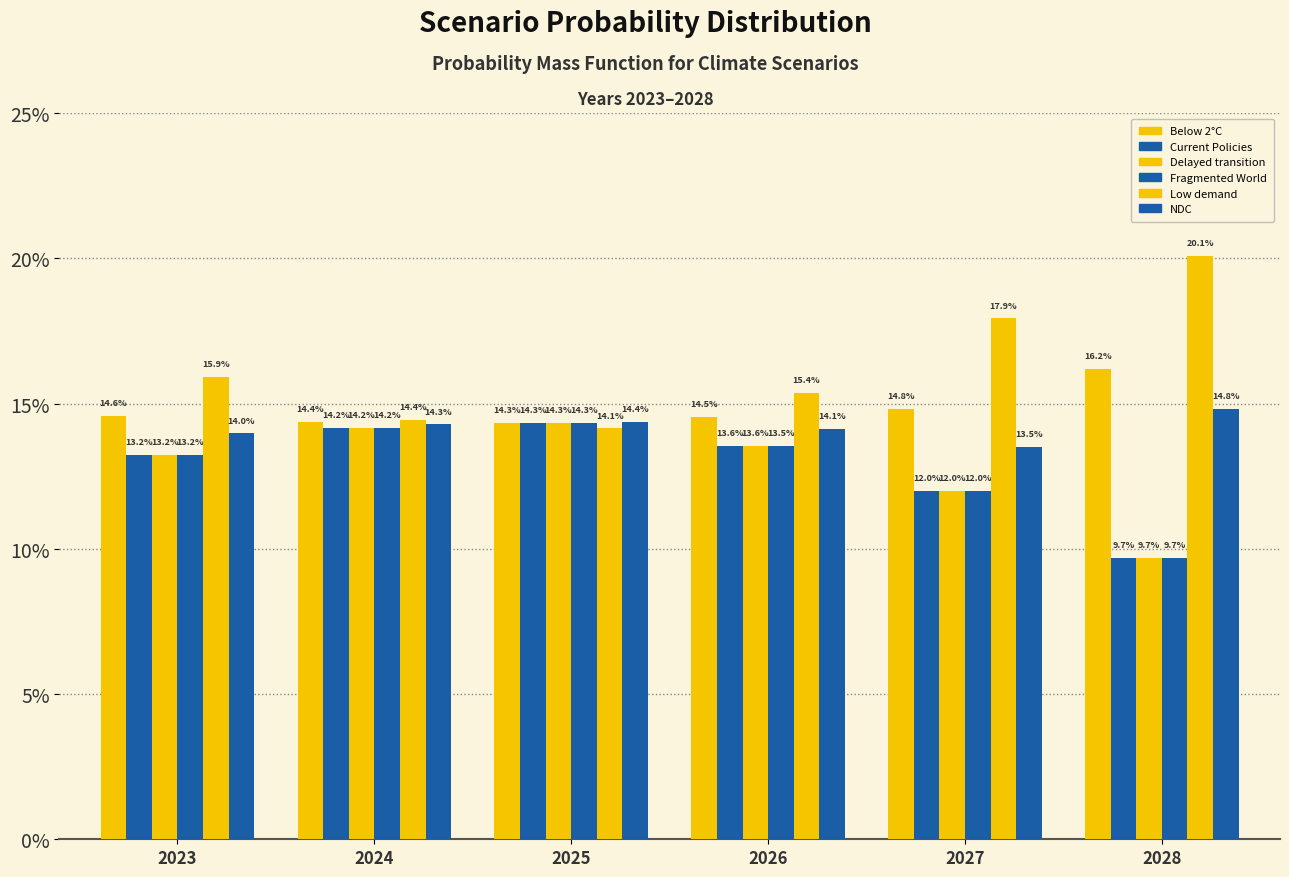

Which series has the widest spread of values?

Low demand